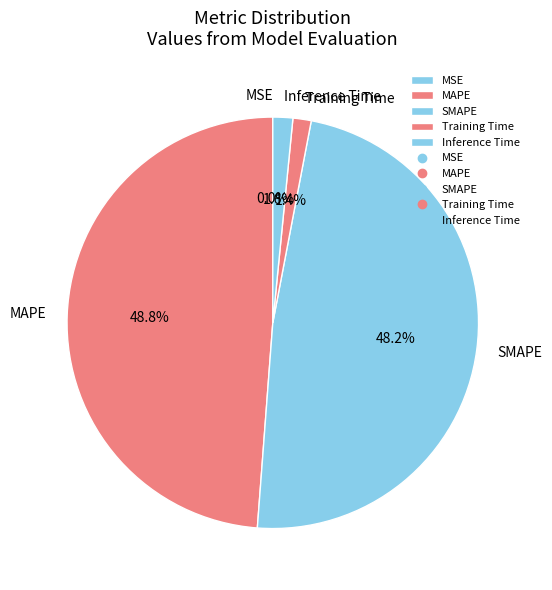

Is there a majority slice in this chart?

No